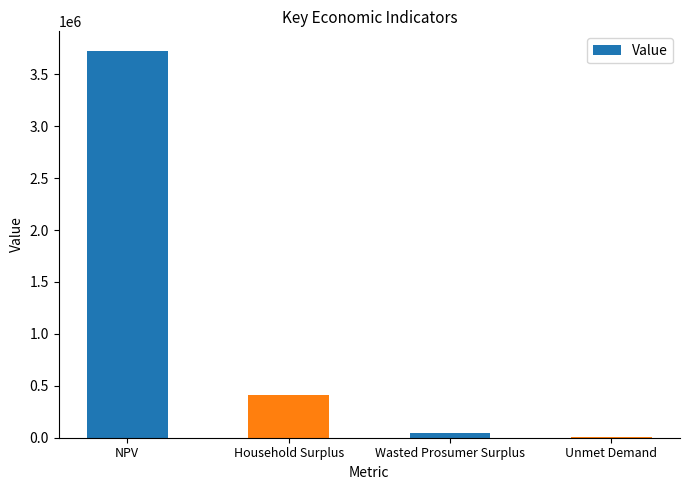

Read the value at NPV.

3728120.9